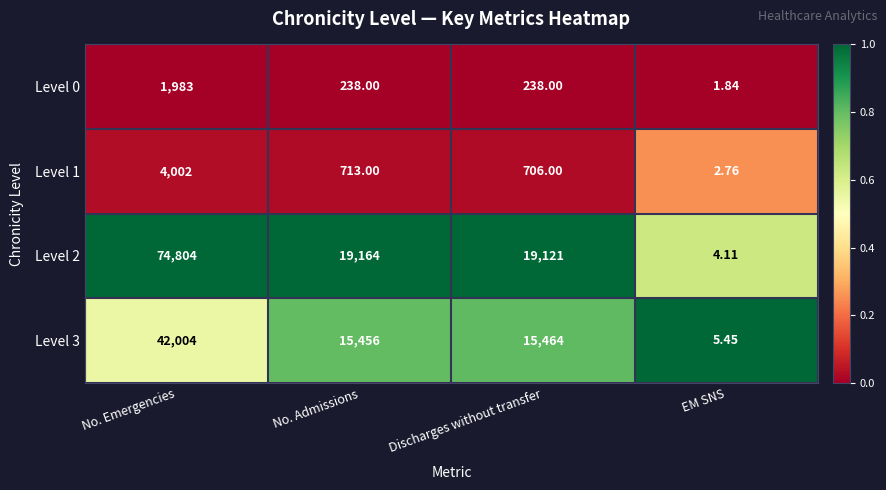

At which label does Level 0 reach its peak?

No. Emergencies